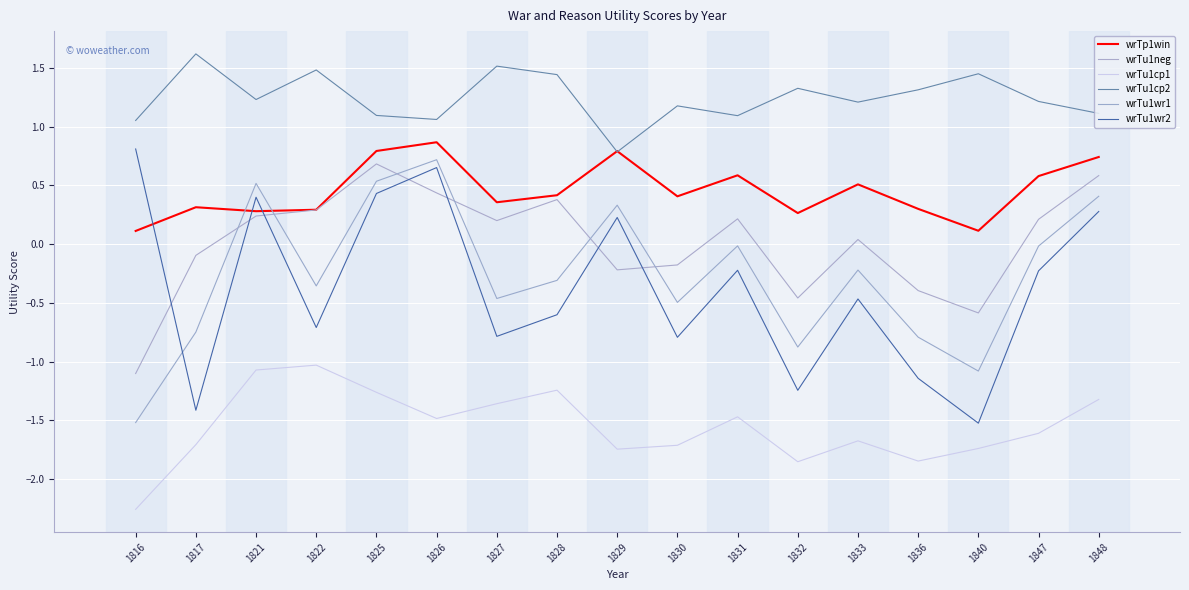

True or false: wrTu1wr1 and wrTu1cp2 intersect in this chart.

False